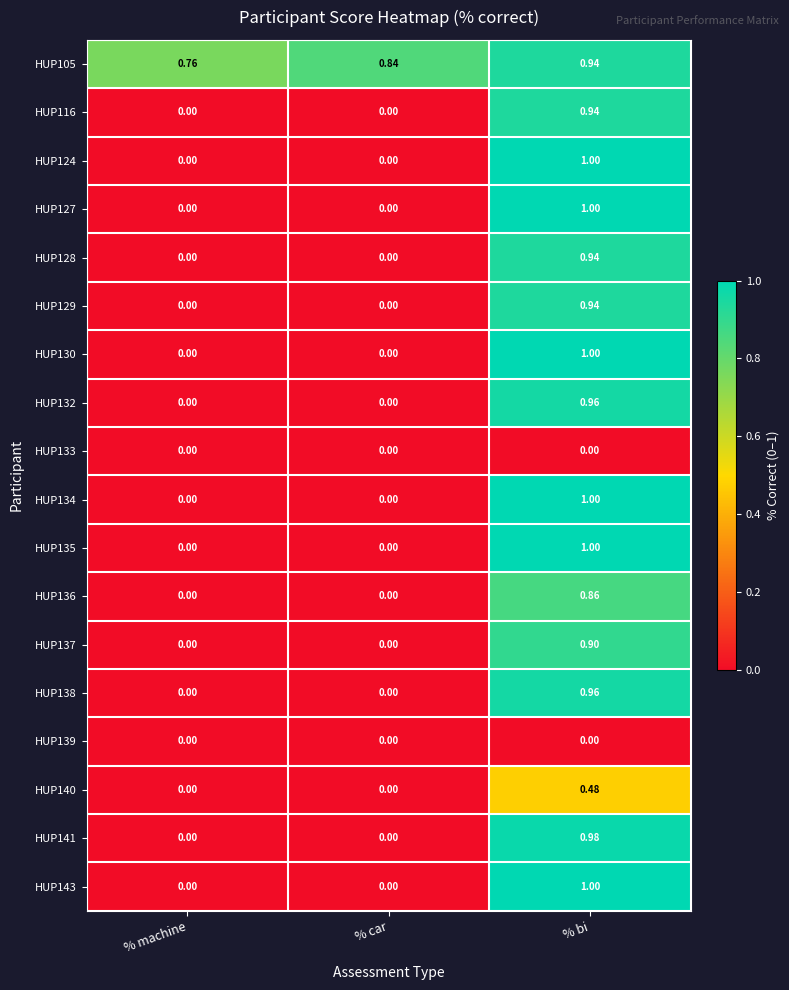

Which series has the largest total across all categories?

HUP105